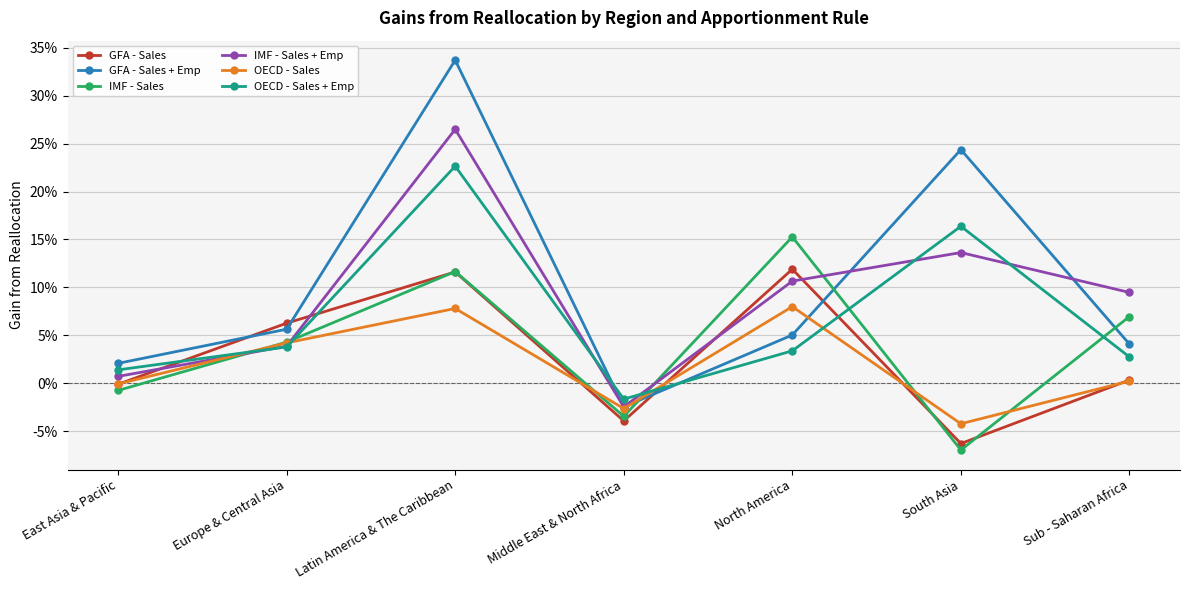

Is this an area chart (filled region under the line)?

No